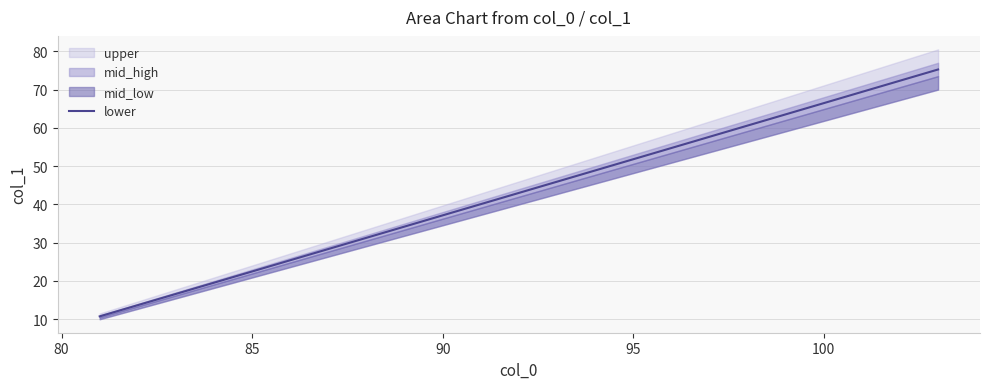

What is the difference between the maximum and minimum values?

64.5